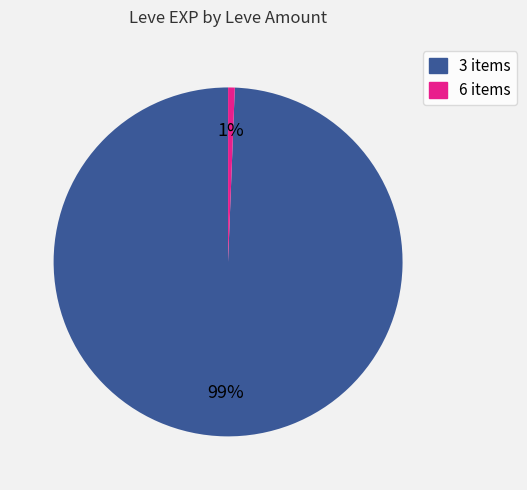

Rank the categories by value from highest to lowest.

3 items, 6 items